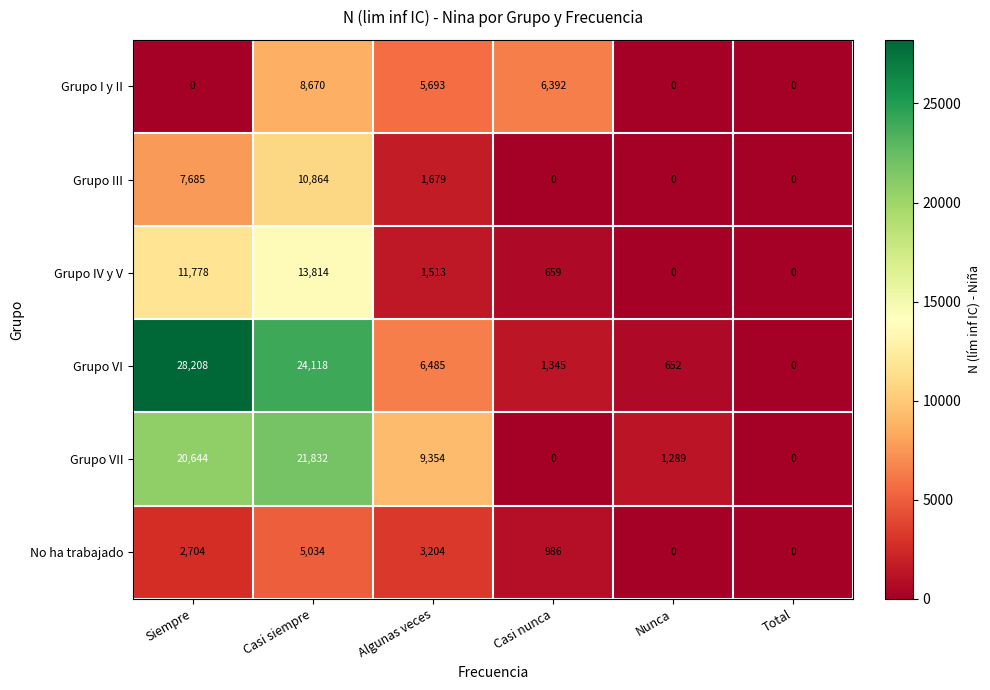

True or false: Grupo VI has a value of -16767 at Total.

False